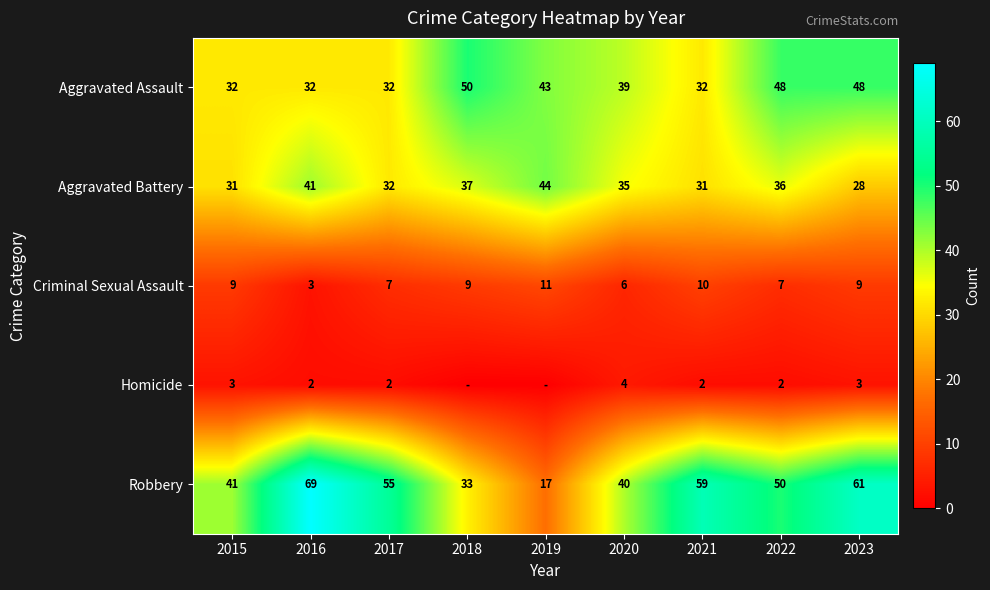

Rank the series at 2023 from highest to lowest value.

Robbery, Aggravated Assault, Aggravated Battery, Criminal Sexual Assault, Homicide